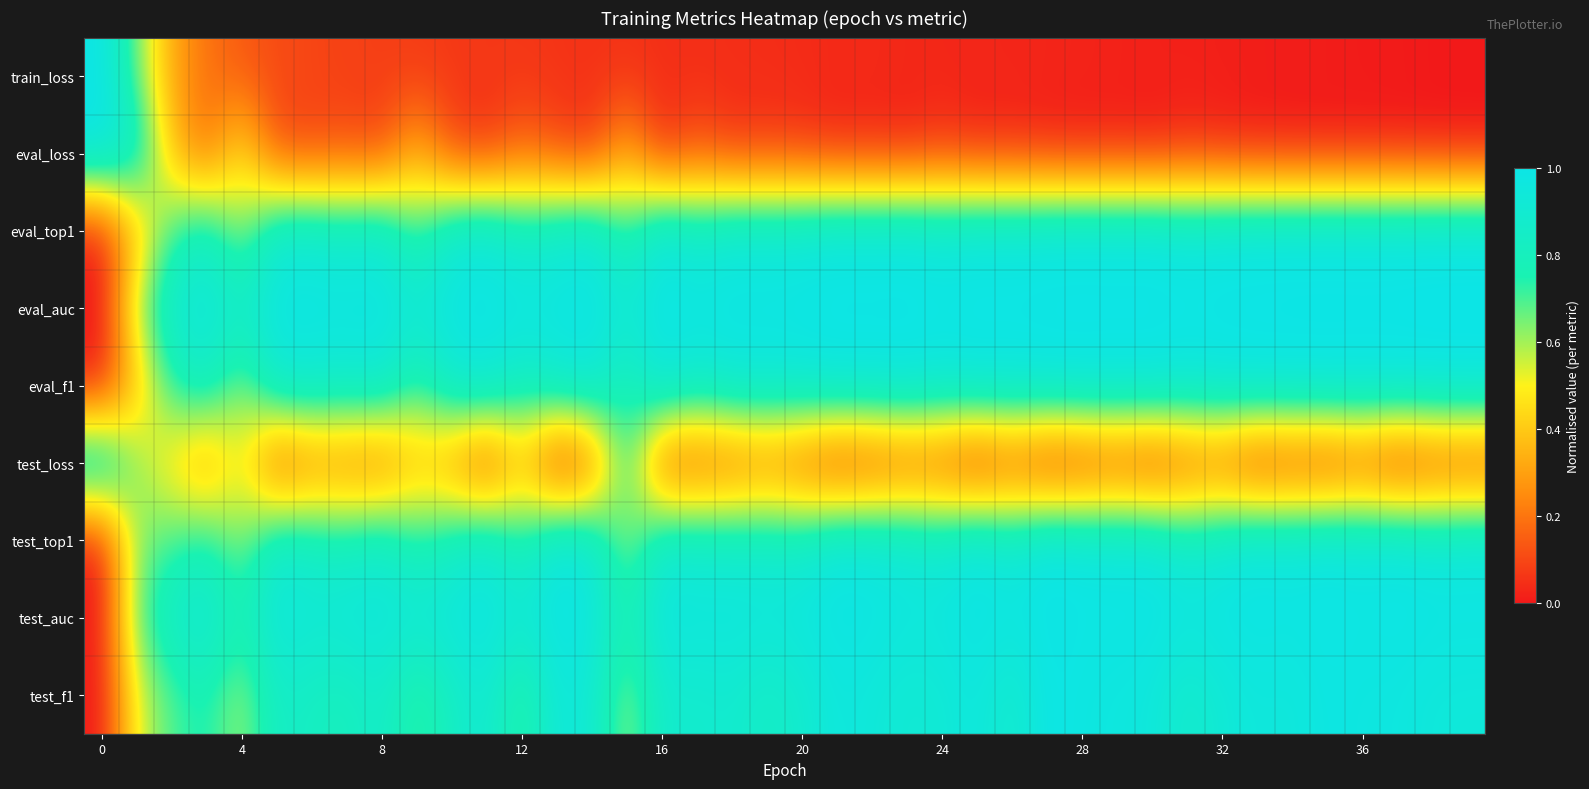

At how many categories does at least one series exceed 0?

40